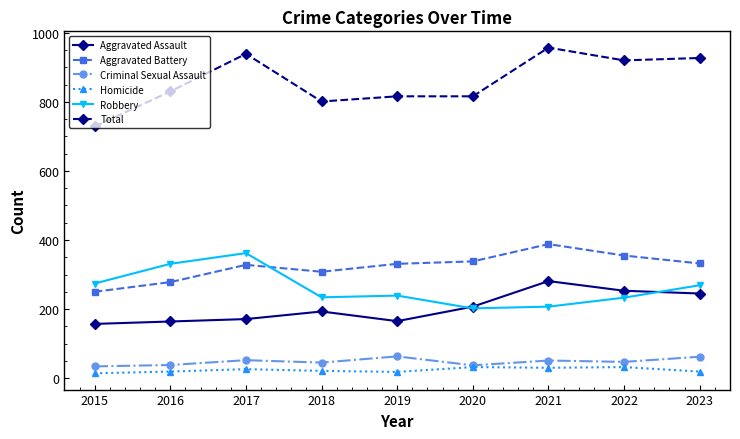

What is the difference between the second highest and minimum values in the Aggravated Assault series?

96